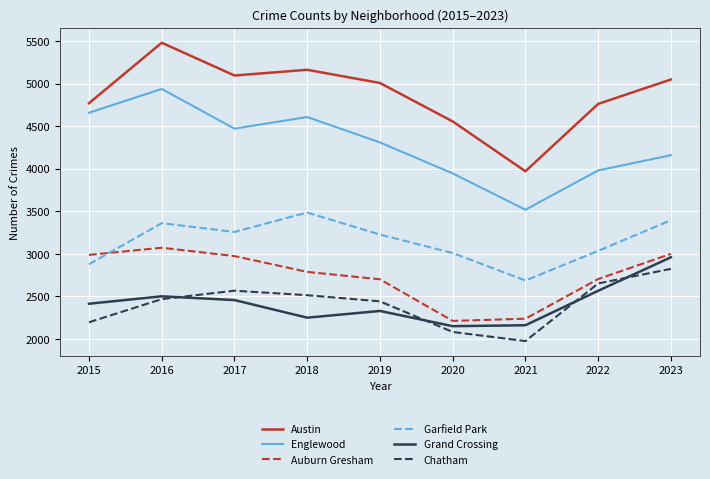

What is the sum of the Auburn Gresham values at 2018 and 2022?

5490